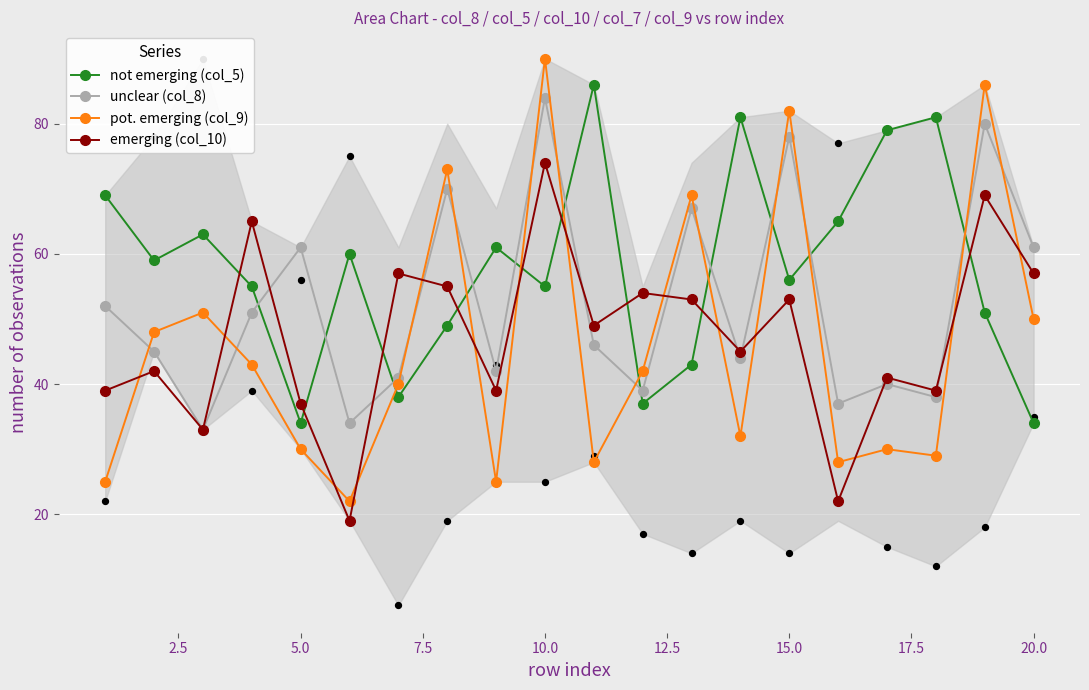

Is it true that pot. emerging (col_9) equals 30 at 5.0?

True